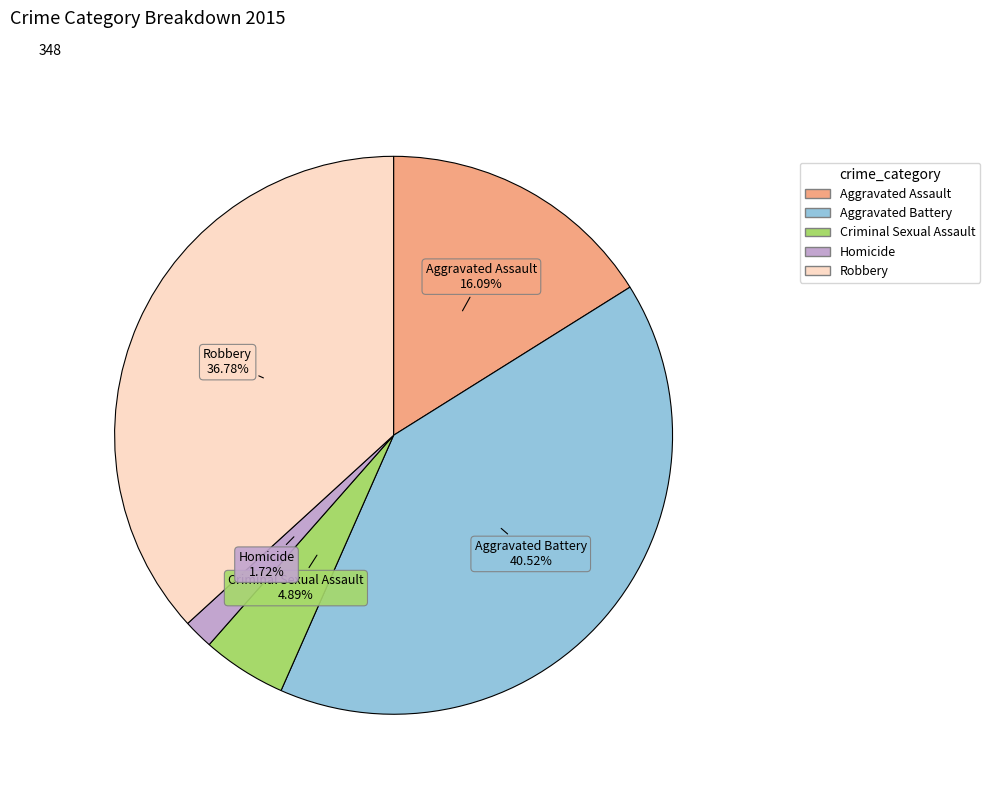

Approximately how many times larger is the value at Criminal Sexual Assault compared to Homicide?

2.8